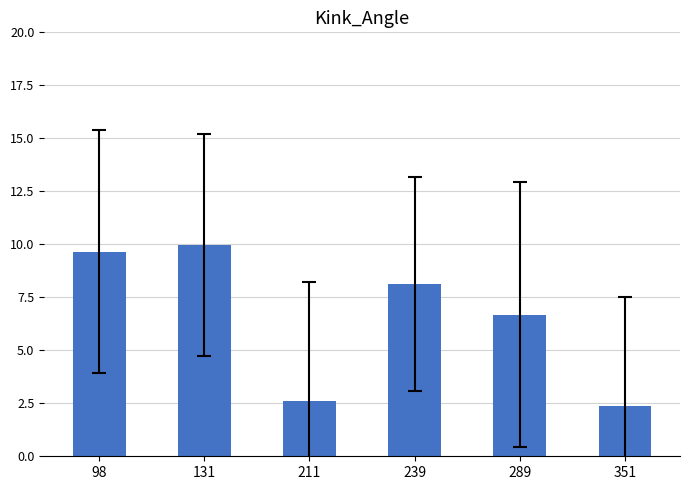

The value at 211 is 2.6. True or false?

True